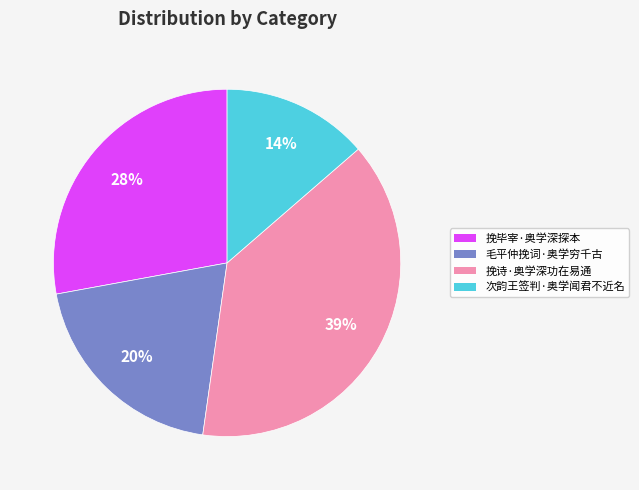

How many slices are in this pie chart?

4